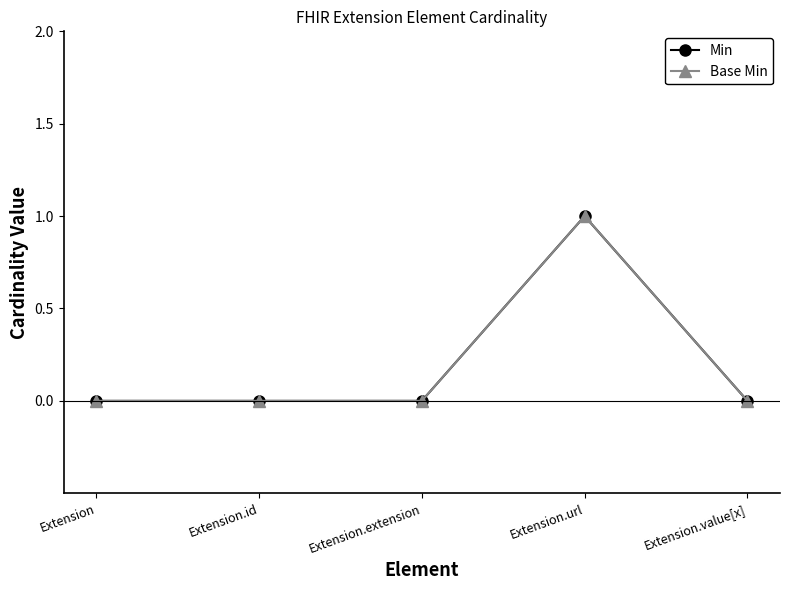

Does the chart have visible grid lines?

No